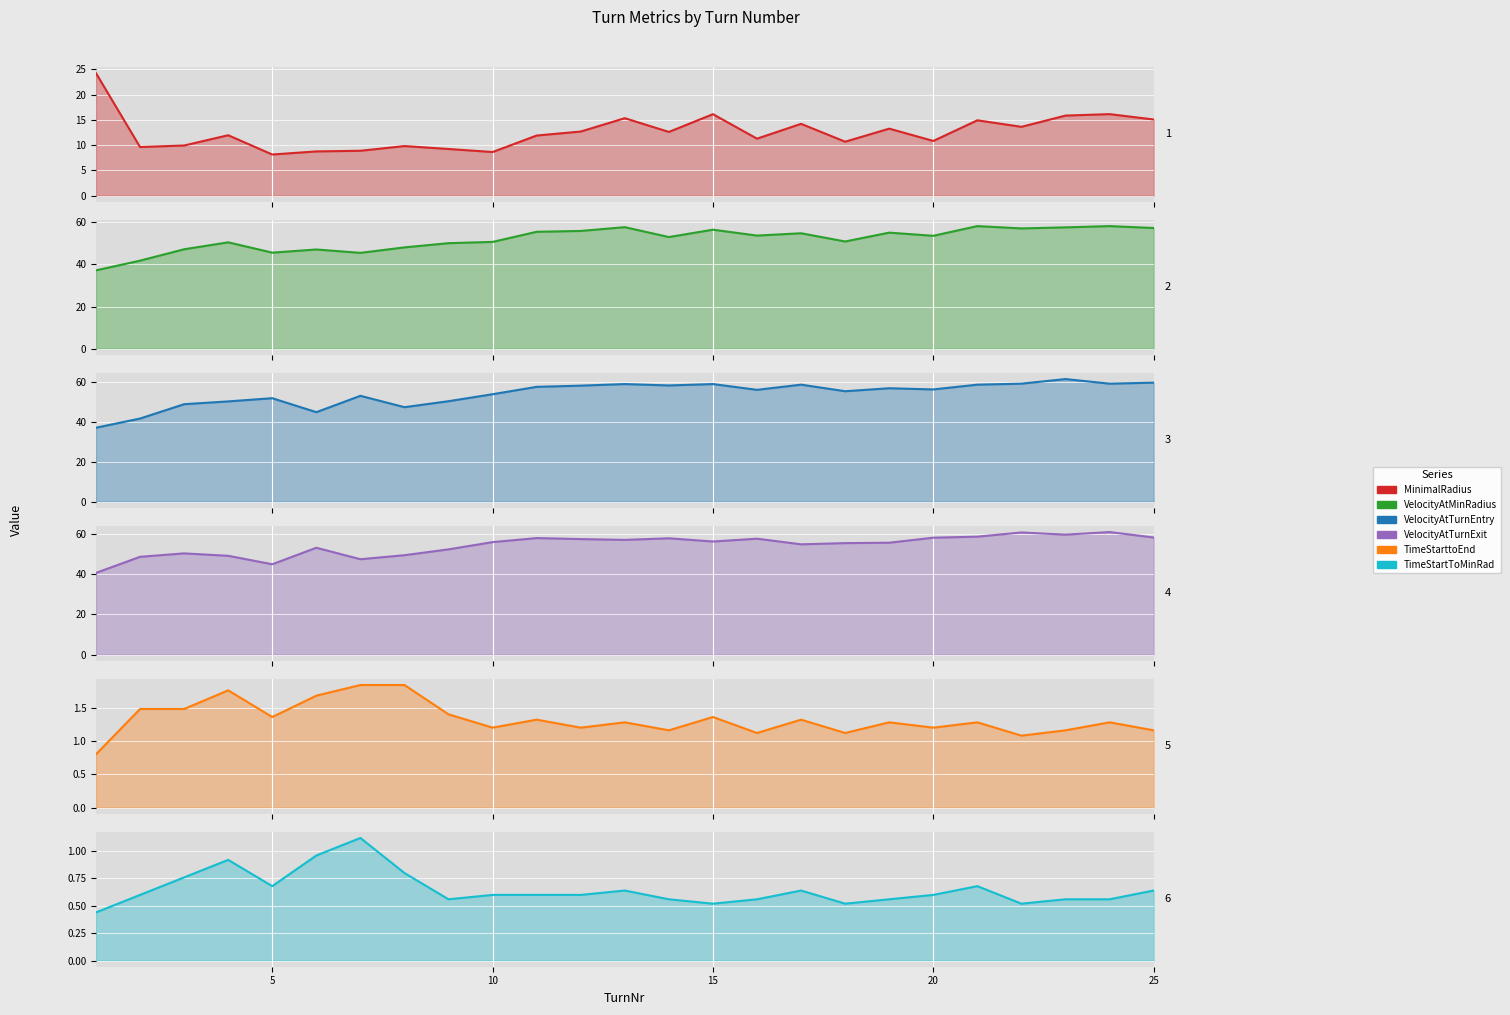

In VelocityAtTurnExit, how many points are higher than both neighbors (excluding endpoints)?

7